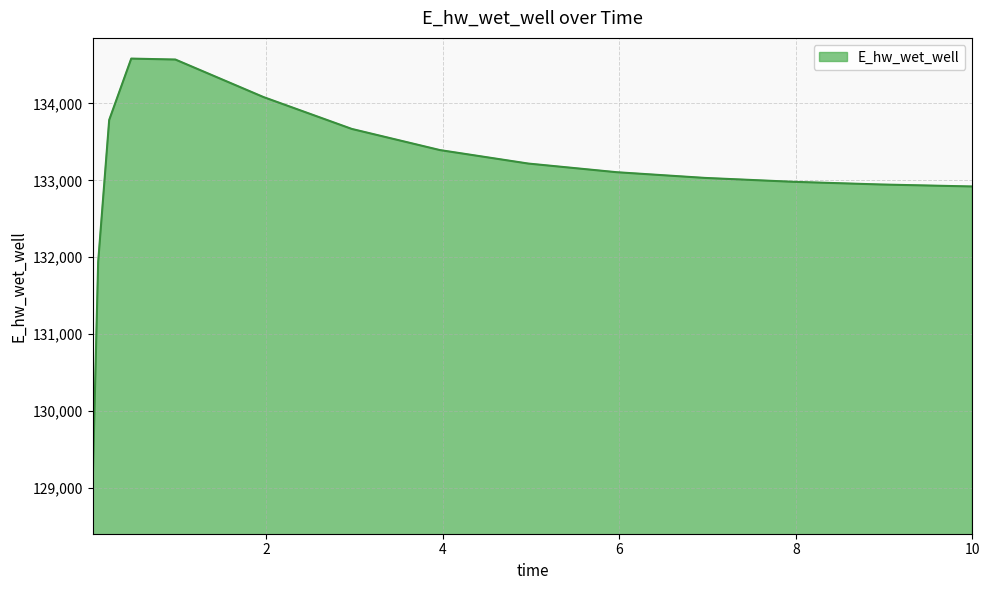

What is the maximum value shown in the chart?

134582.0